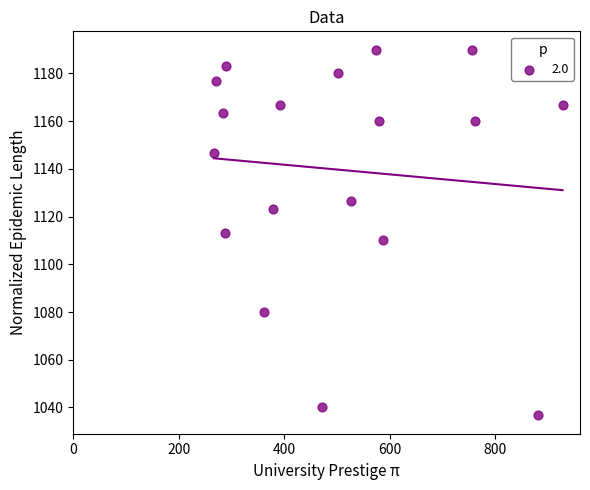

What is the range of X values (max minus min)?

661.5